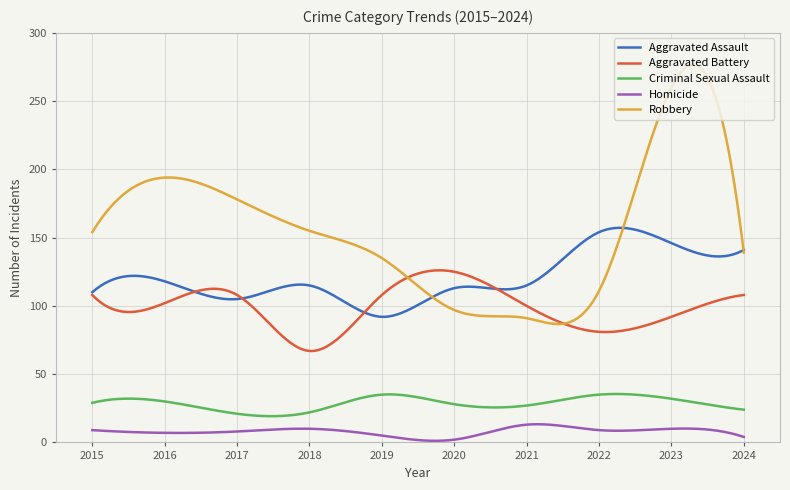

Which series has the widest spread of values?

Robbery